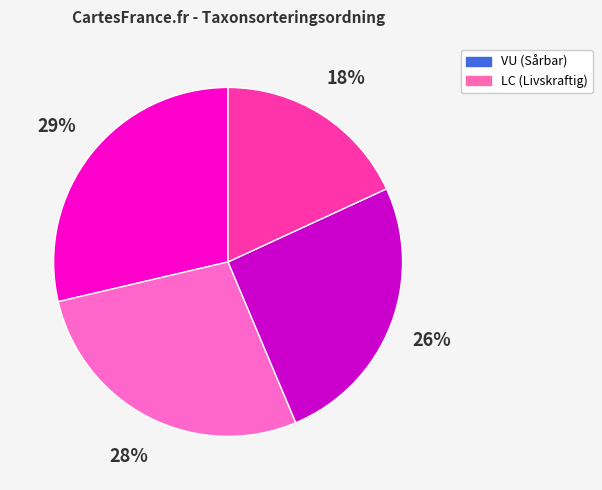

Is there a majority slice in this chart?

No